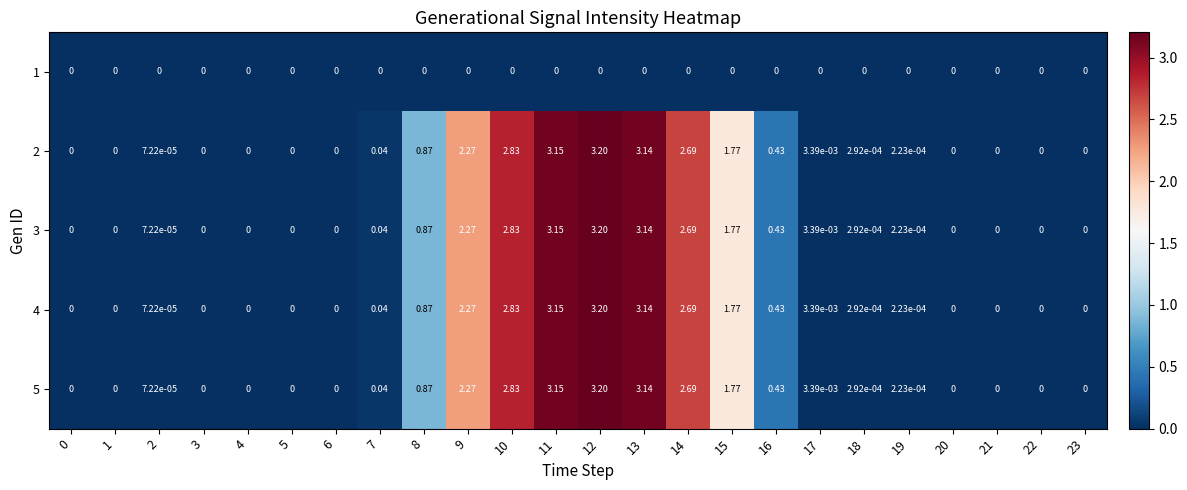

Is the value of 3 at 8 greater than the value of 1 at 11?

Yes